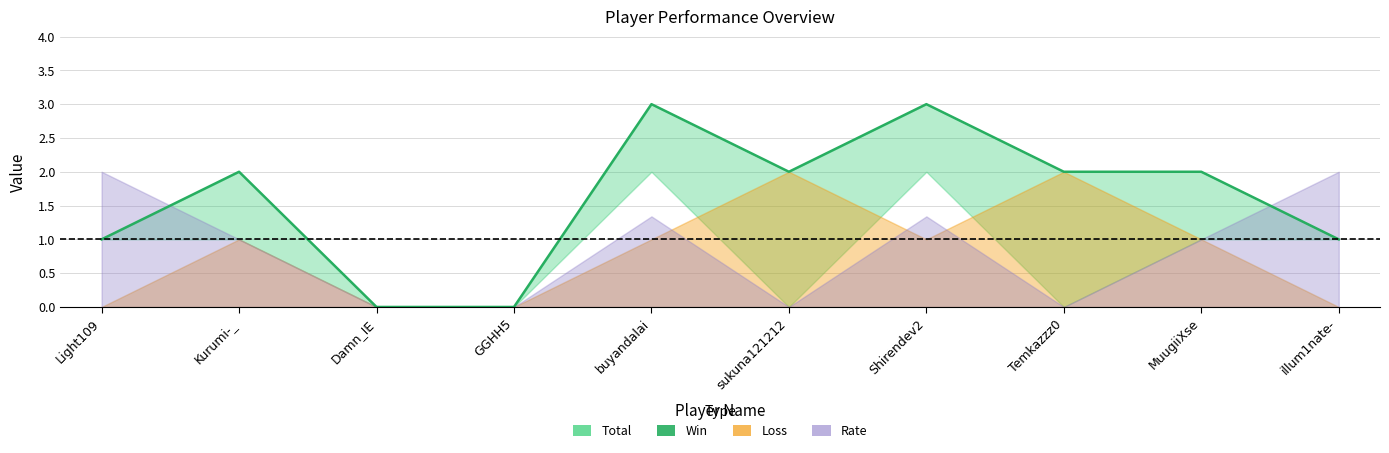

Reading left to right, extract all data points from this chart.

1	2	0	0	3	2	3	2	2	1